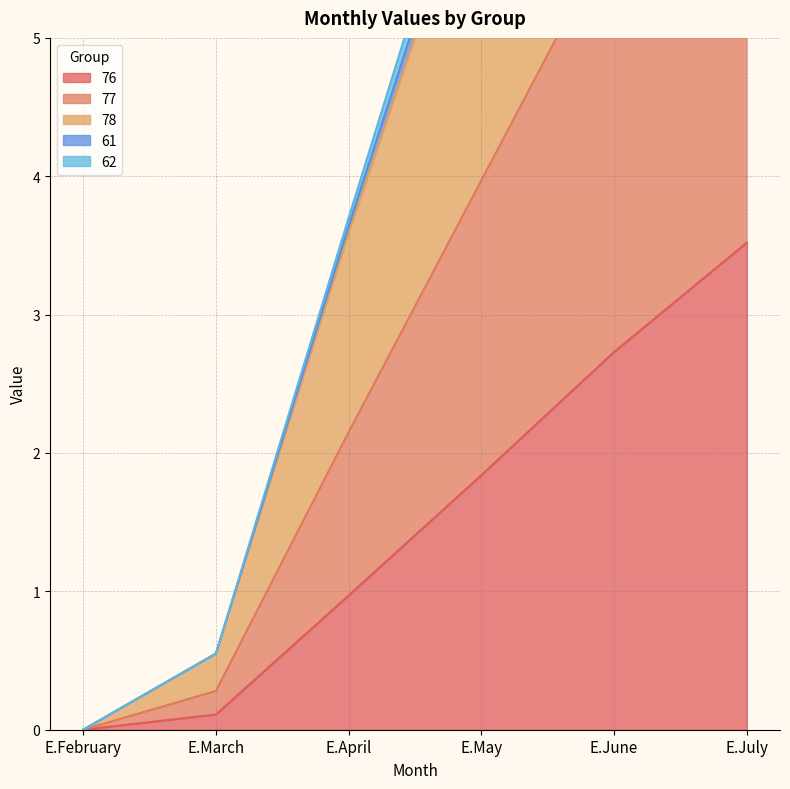

Which has a higher value, E.May or E.April?

E.May